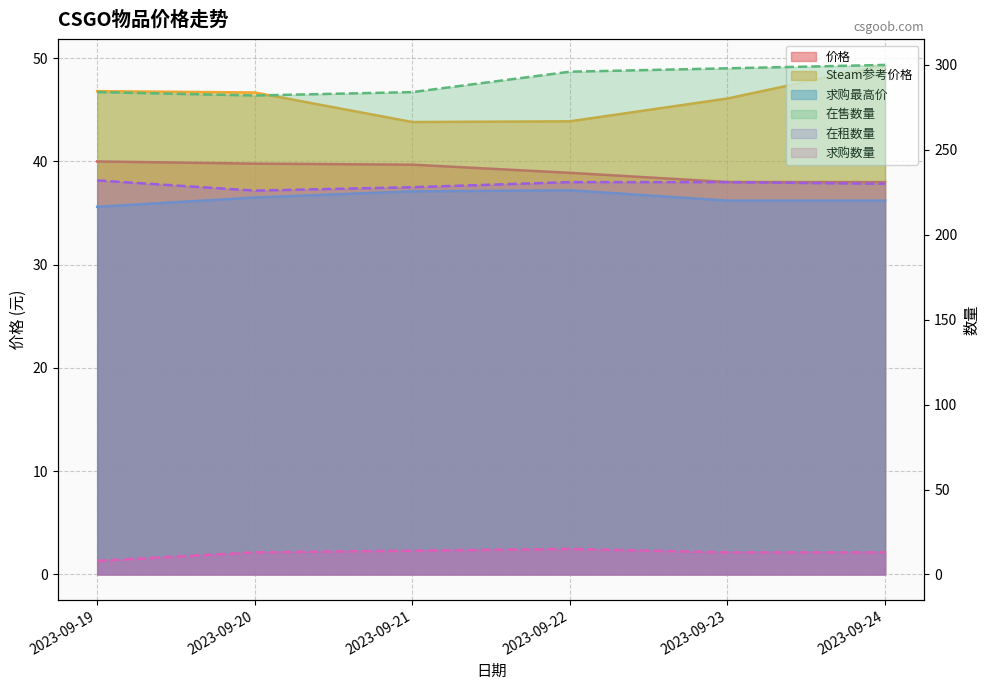

How many data points in Steam参考价格 are above 46?

4